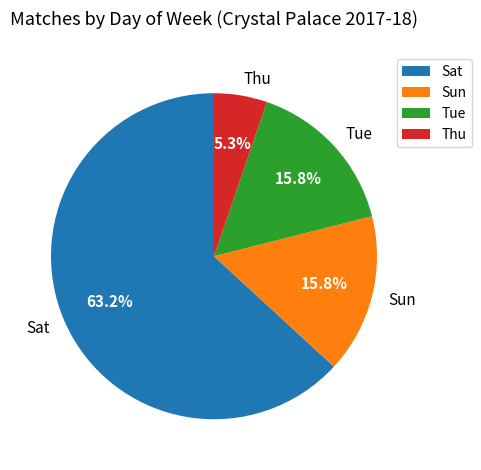

The Sun slice represents 16% of the pie. True or false?

True